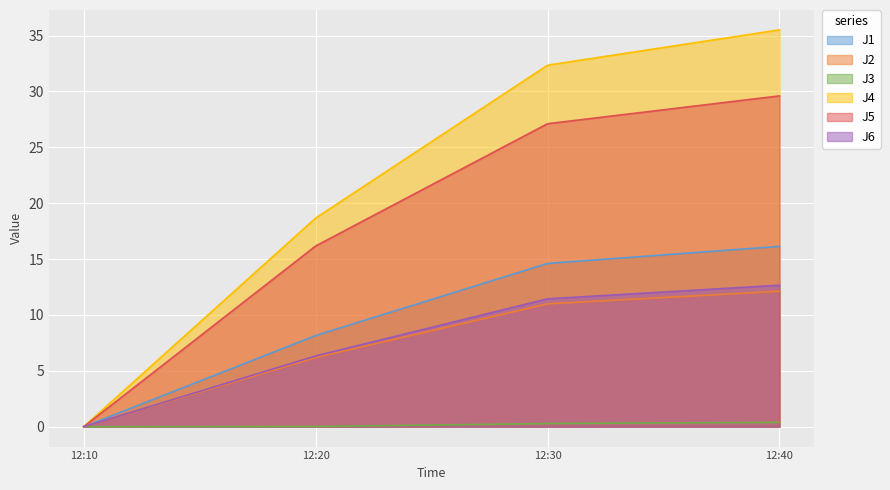

True or false: J2 and J1 intersect in this chart.

False